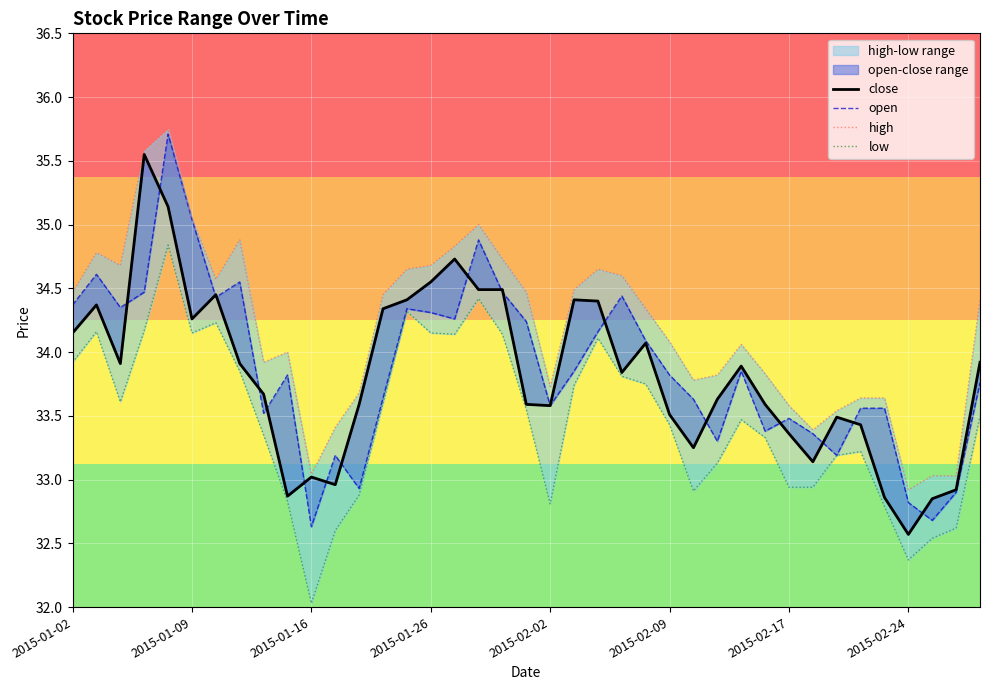

Reading left to right, list all the values displayed in this chart.

close: 34.1	34.4	33.9	35.5	35.1	34.3	34.5	33.9	33.7	32.9	33.0	33.0	33.6	34.3	34.4	34.5	34.7	34.5	34.5	33.6	33.6	34.4	34.4	33.8	34.1	33.5	33.2	33.6	33.9	33.6	33.4	33.1	33.5	33.4	32.9	32.6	32.9	32.9	33.9
open: 34.4	34.6	34.4	34.5	35.7	35.0	34.4	34.5	33.5	33.8	32.6	33.2	32.9	33.6	34.3	34.3	34.3	34.9	34.5	34.2	33.6	33.9	34.2	34.4	34.1	33.8	33.6	33.3	33.9	33.4	33.5	33.4	33.2	33.6	33.6	32.8	32.7	32.9	33.8
high: 34.5	34.8	34.7	35.6	35.8	35.0	34.6	34.9	33.9	34.0	33.0	33.4	33.7	34.5	34.6	34.7	34.8	35.0	34.7	34.5	33.7	34.5	34.6	34.6	34.3	34.1	33.8	33.8	34.1	33.8	33.6	33.4	33.5	33.6	33.6	32.9	33.0	33.0	34.4
low: 33.9	34.2	33.6	34.2	34.8	34.1	34.2	33.9	33.4	32.8	32.0	32.6	32.9	33.6	34.3	34.1	34.1	34.4	34.1	33.5	32.8	33.7	34.1	33.8	33.8	33.4	32.9	33.1	33.5	33.3	32.9	32.9	33.2	33.2	32.8	32.4	32.5	32.6	33.5